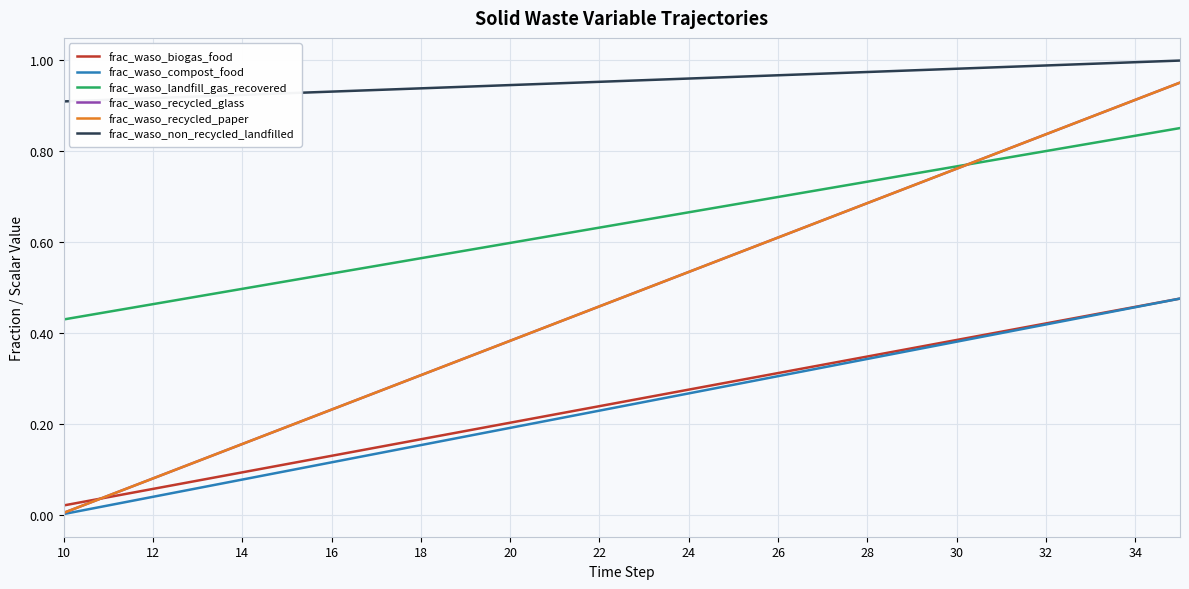

Does the chart display data point markers on the line(s)?

No